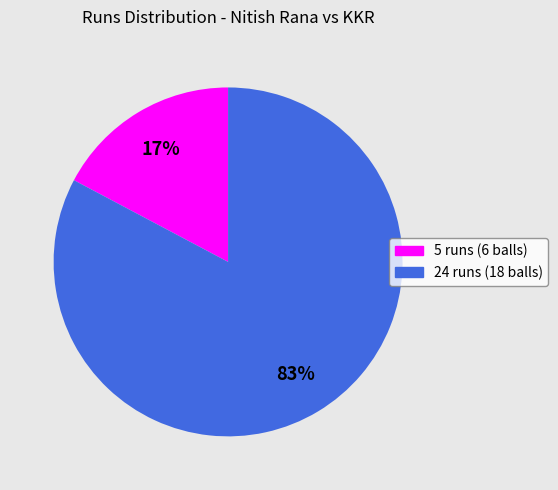

To the nearest percent, what is the combined percentage of 24 runs (18 balls) and 5 runs (6 balls)?

100%